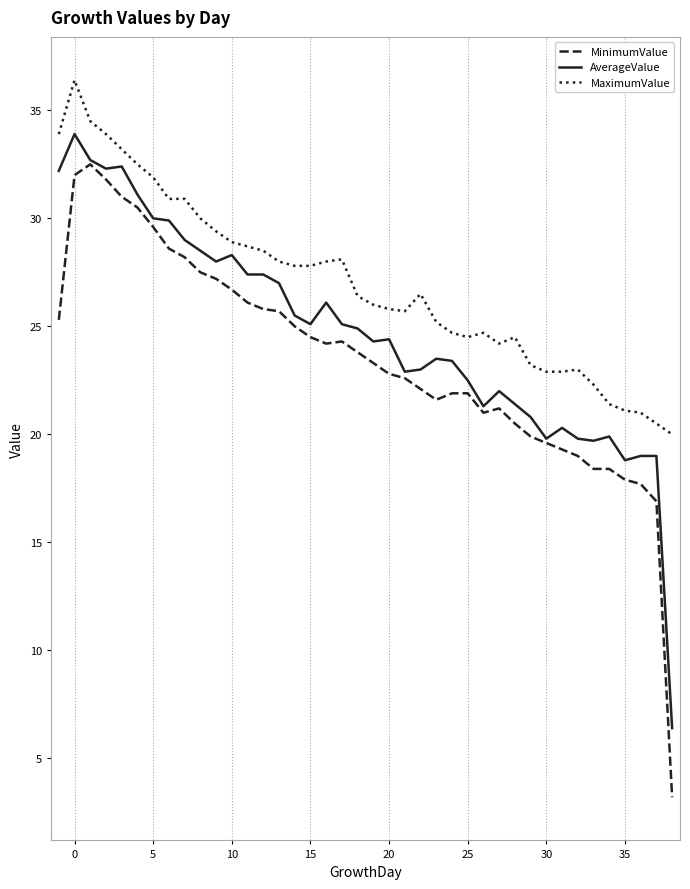

Which series has the largest total across all categories?

MaximumValue